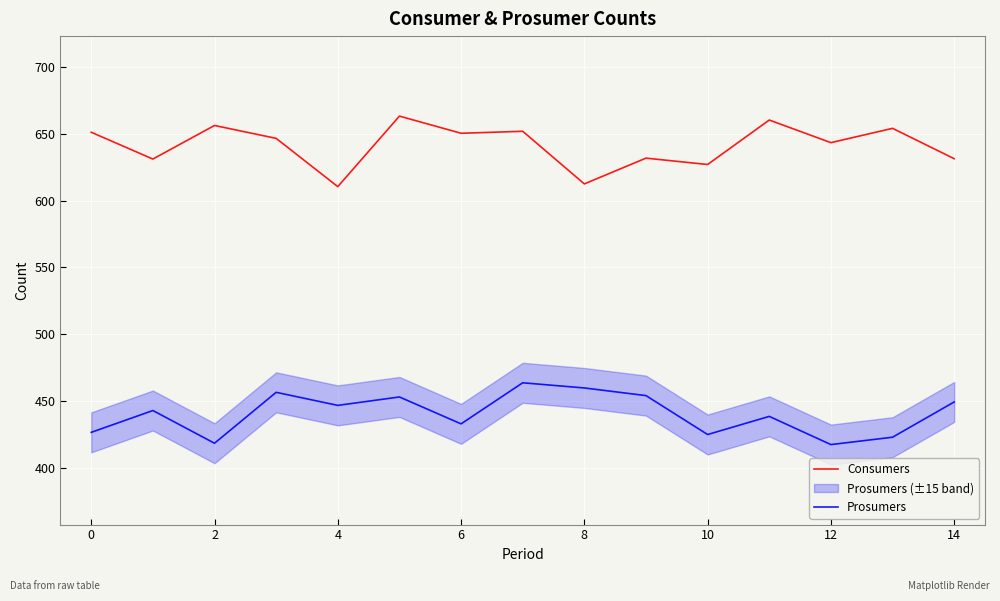

What is the minimum value shown in the chart?

417.2